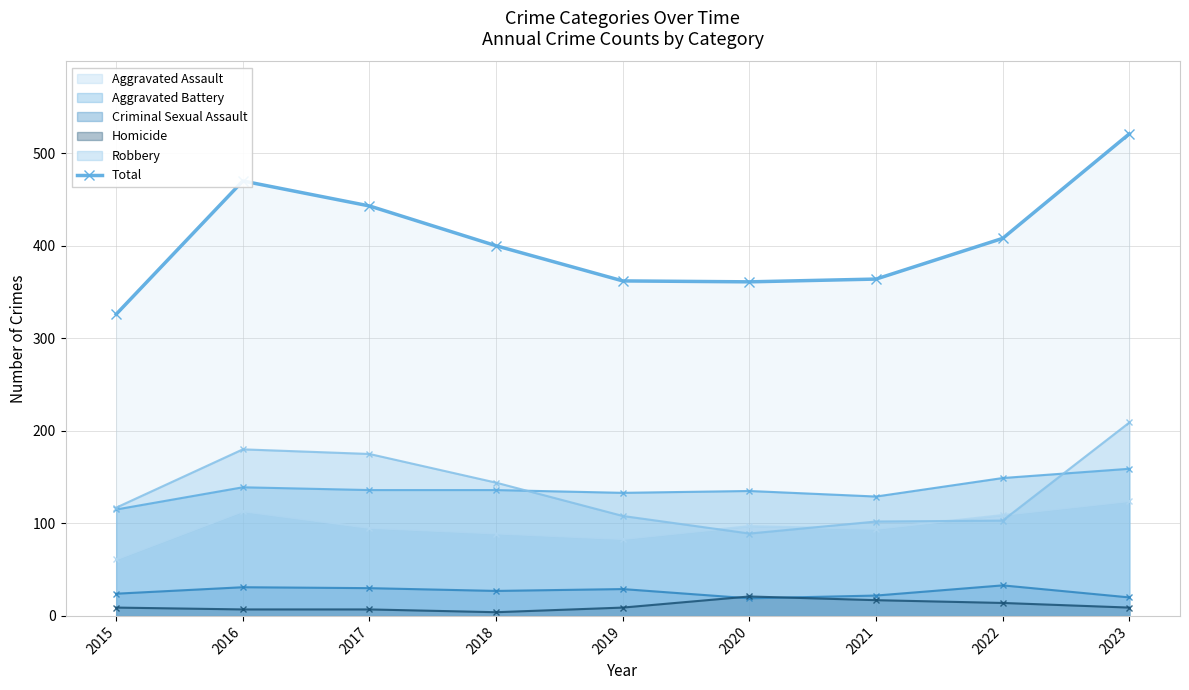

How many lines are shown in the chart?

6